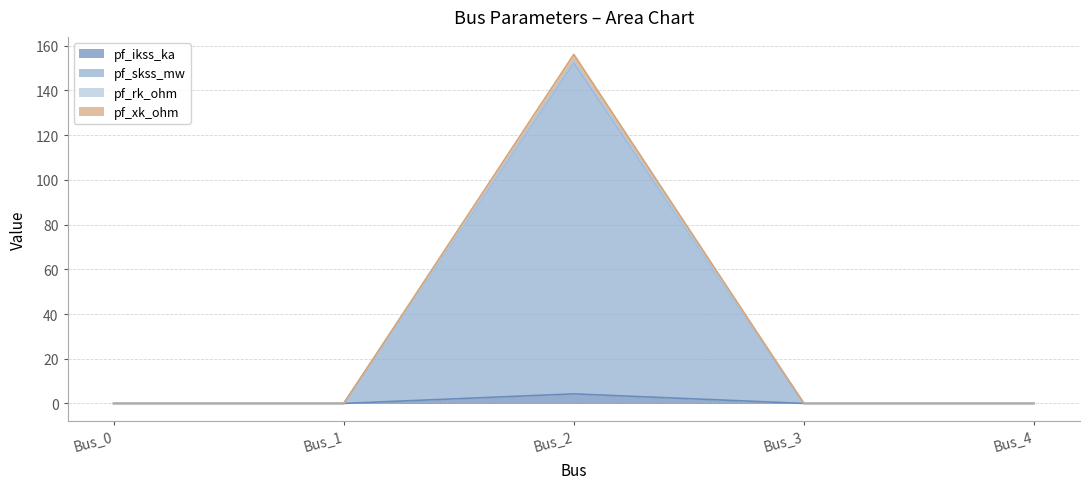

At how many categories does at least one series exceed 80?

1